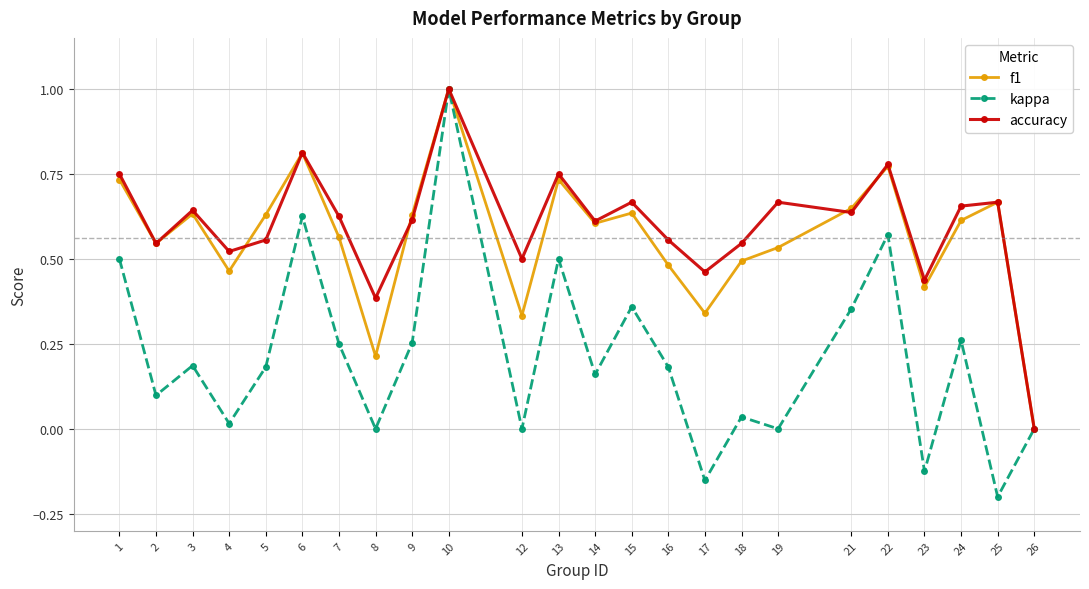

How many values in f1 are above zero?

23